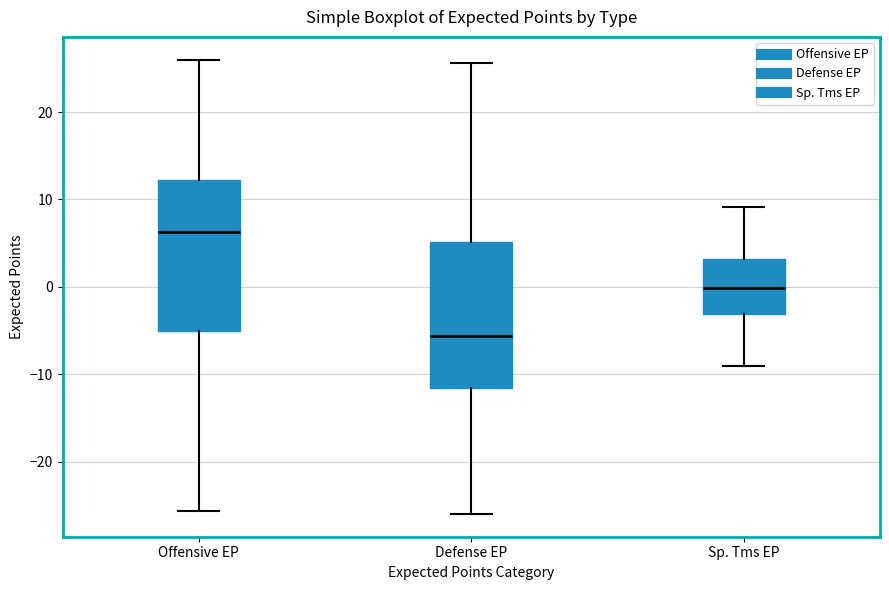

Reading left to right, transcribe this box plot: for each box, give where its median line is, the range the box spans, and where its two whiskers end, as read against the y-axis. The values are not printed on the chart, so give them approximately, as read against the axis.

Offensive EP: median 6, box -5 to 12, whiskers -26 to 26
Defense EP: median -6, box -12 to 5, whiskers -26 to 26
Sp. Tms EP: median 0, box -3 to 3, whiskers -9 to 9